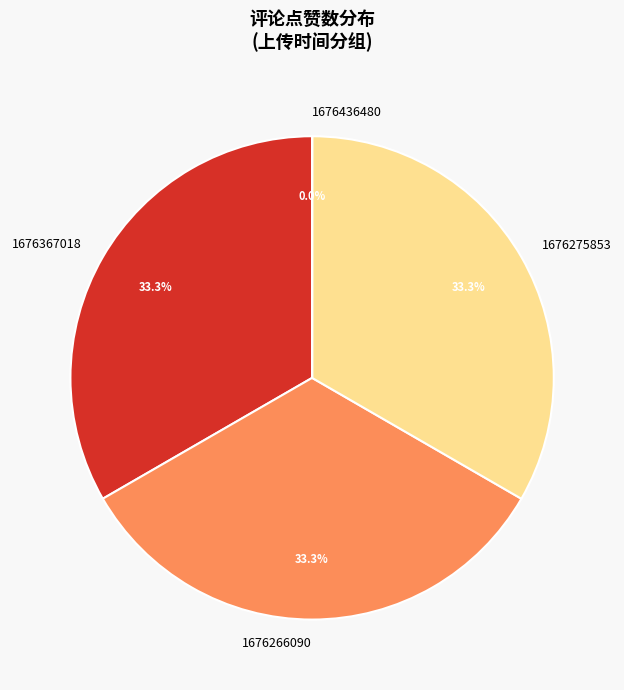

What portion of the pie excludes 1676367018?

66.7%